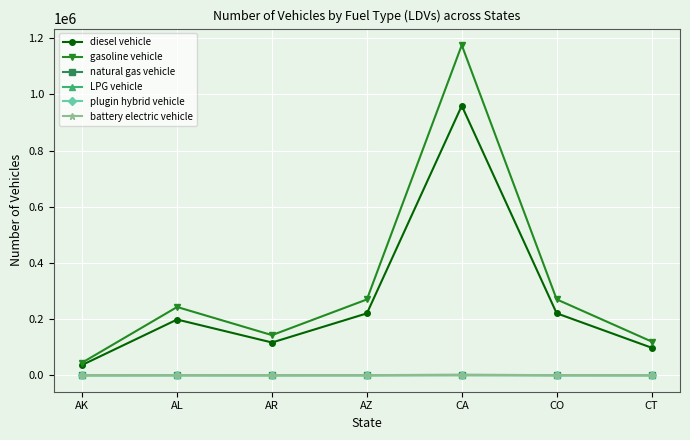

Which category has the lowest value in the gasoline vehicle series?

AK